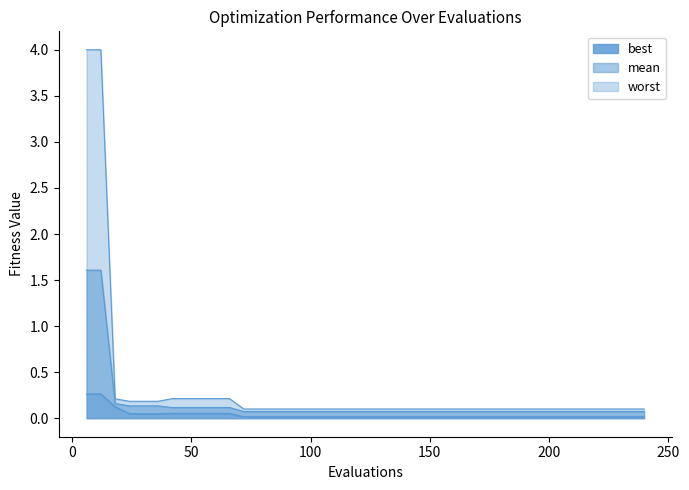

Which series has the largest total across all categories?

worst